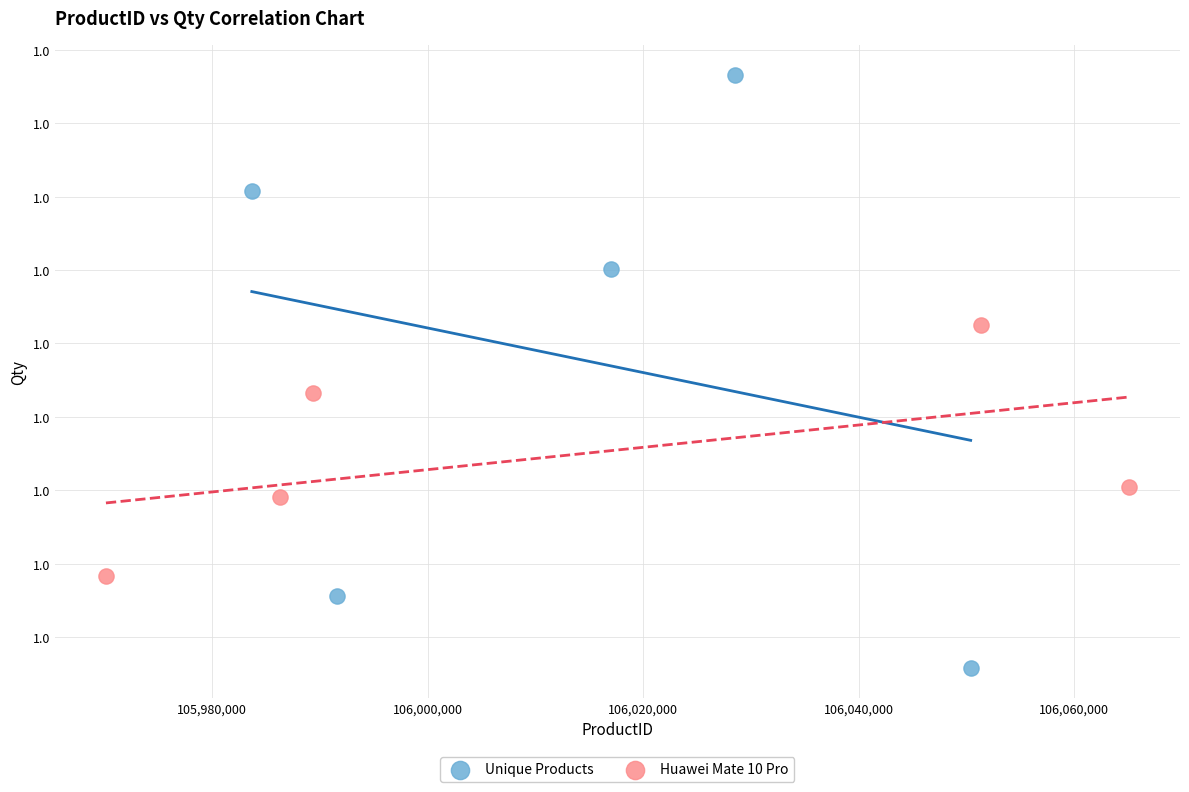

What are all the series names shown in the legend?

Unique Products, Huawei Mate 10 Pro